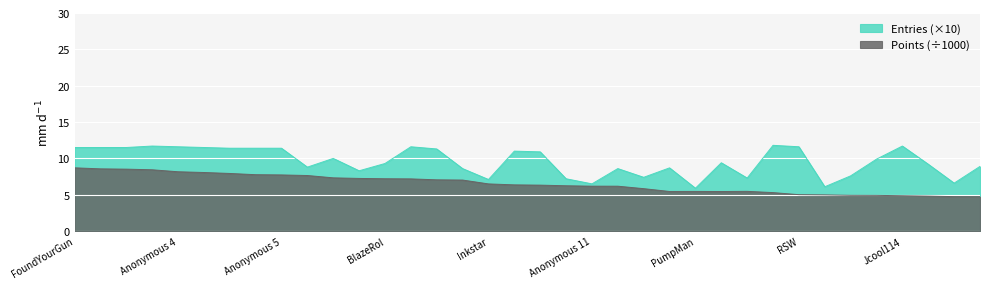

Which series changed the most between Anonymous 11 and AudioKillers?

Entries